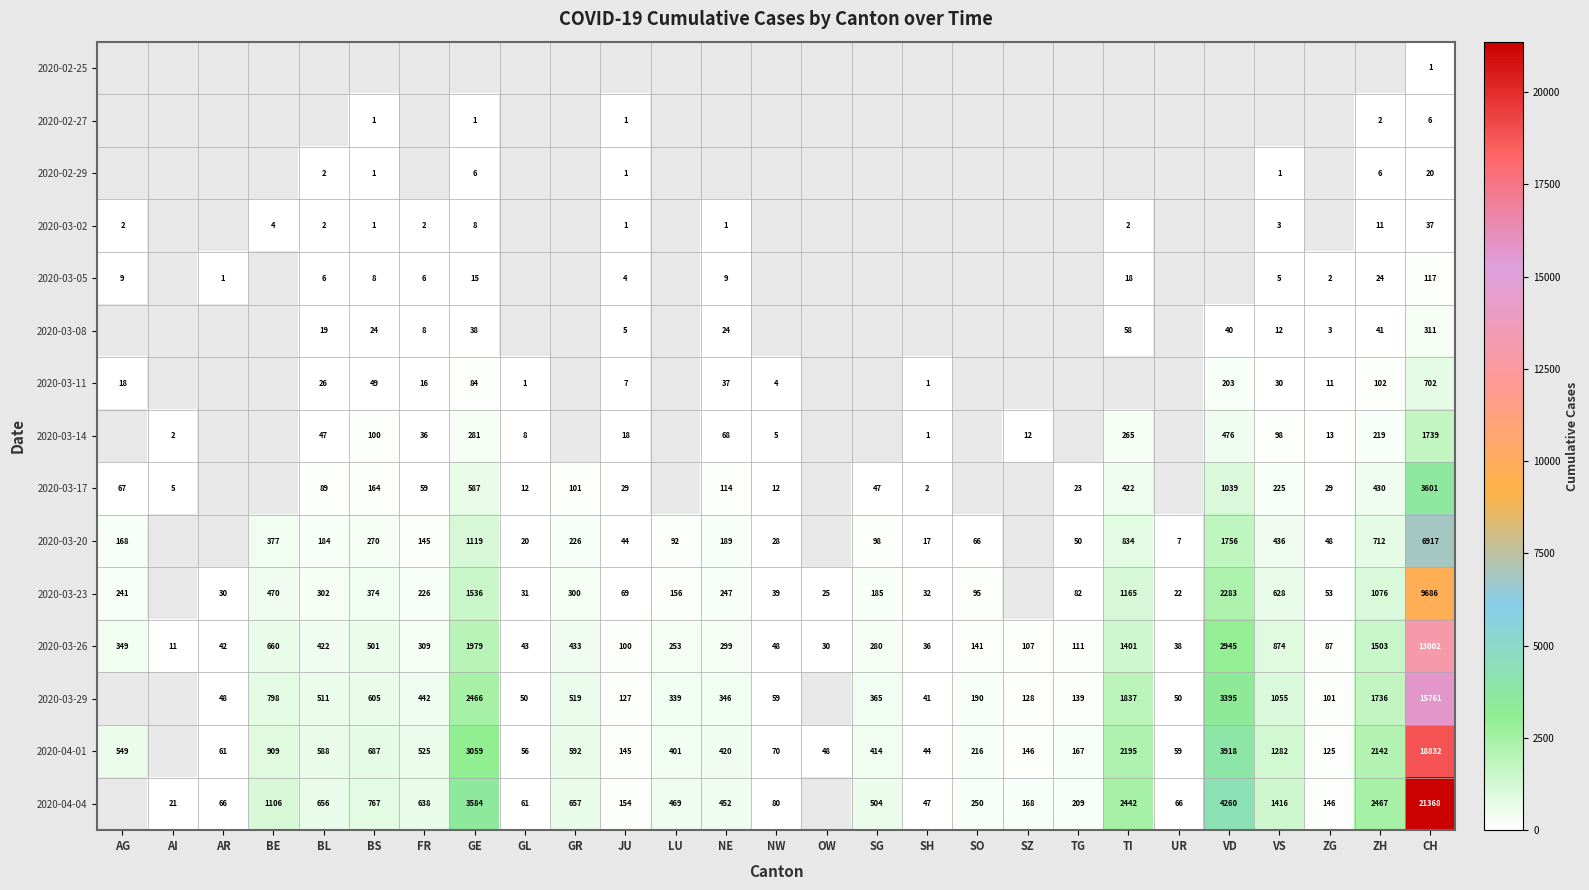

What is the sum of the 2020-03-29 values at VD and TG?

3534